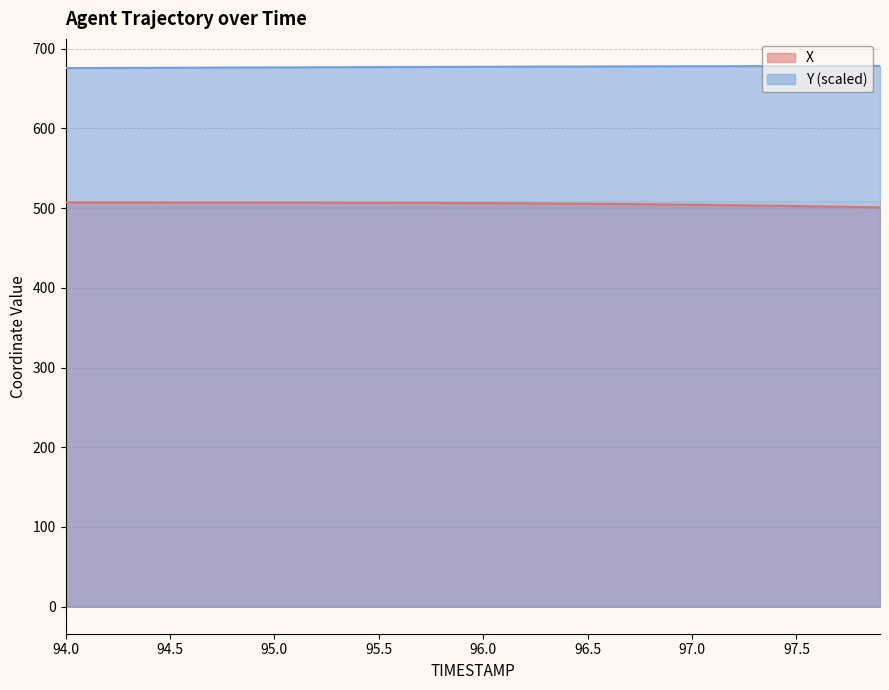

Which series has the largest total across all categories?

Y (scaled)